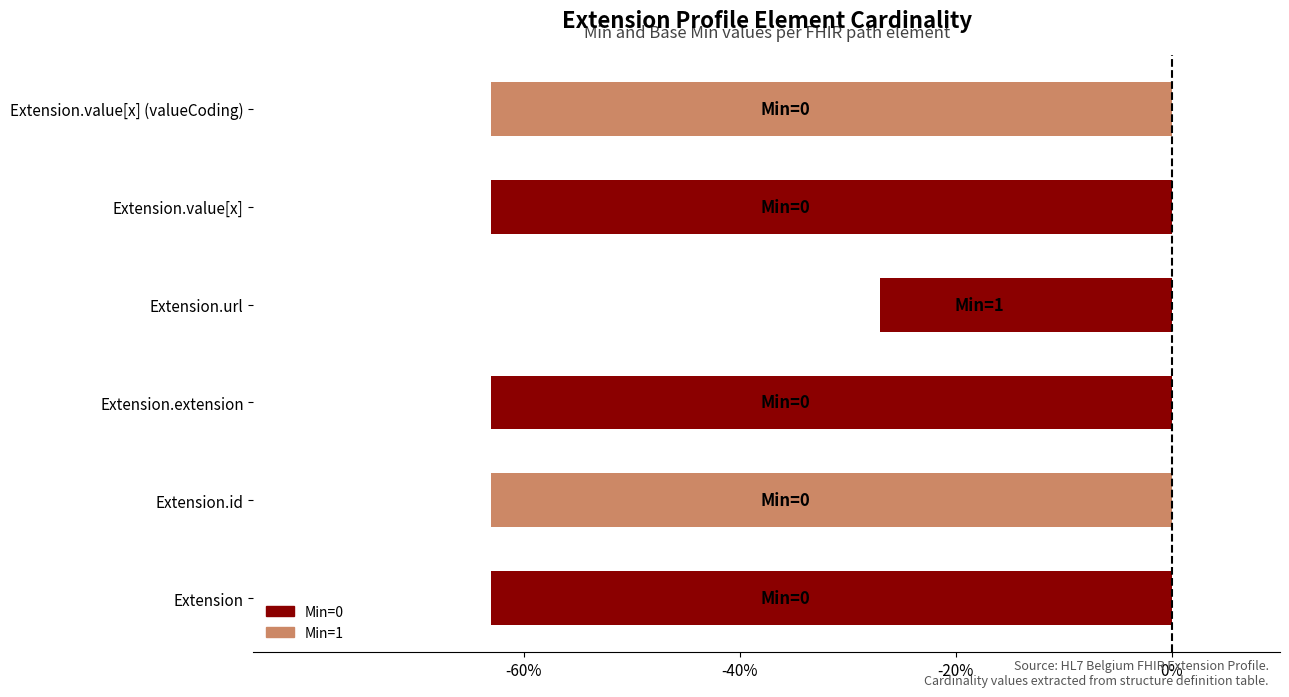

Does the chart contain any negative values?

Yes